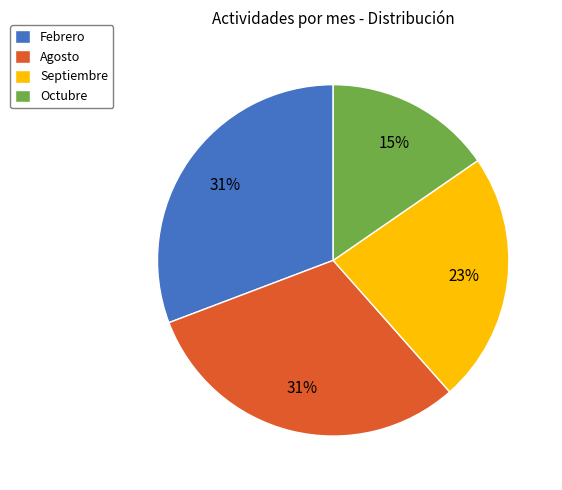

Do Octubre and Septiembre together represent more than half of the pie?

No